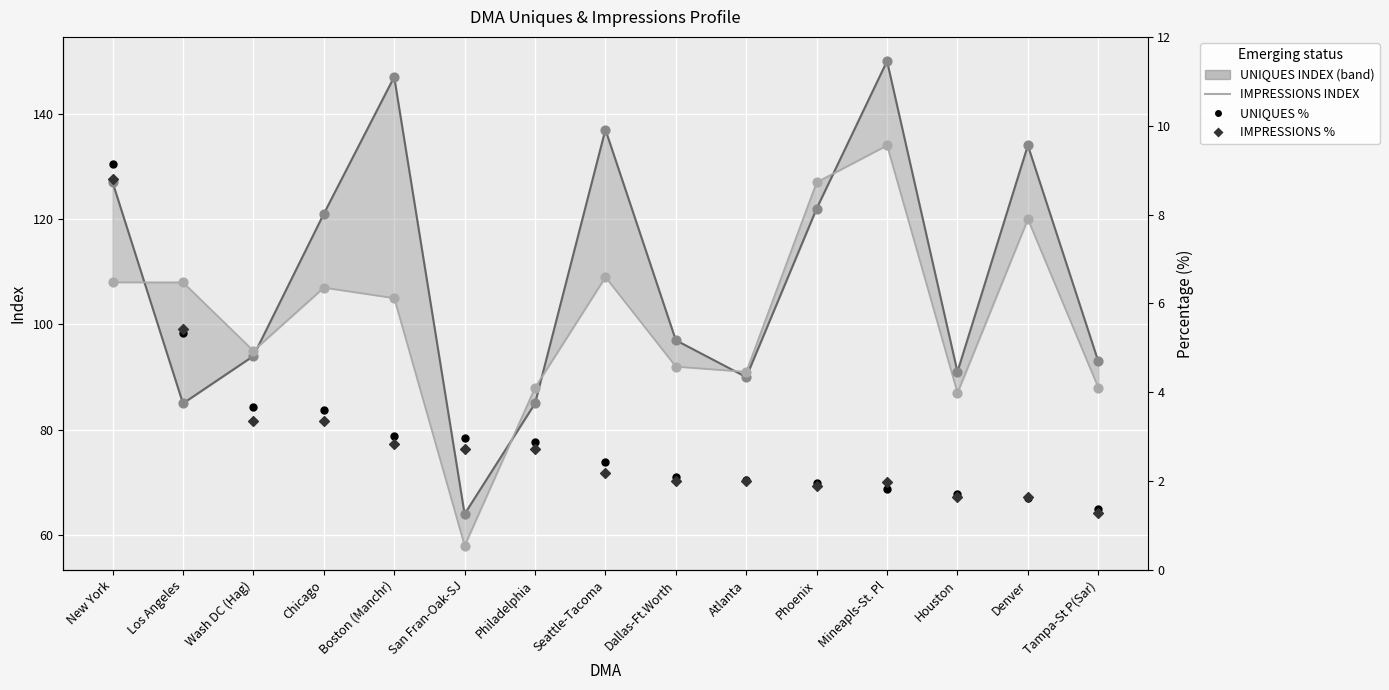

Which series reaches the maximum Y coordinate?

IMPRESSIONS INDEX